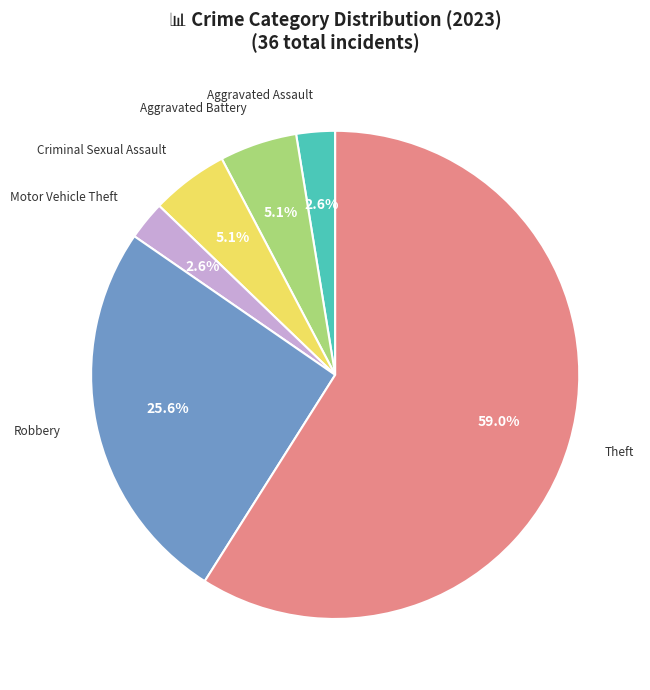

Combined, do Robbery and Aggravated Assault account for over 50%?

No